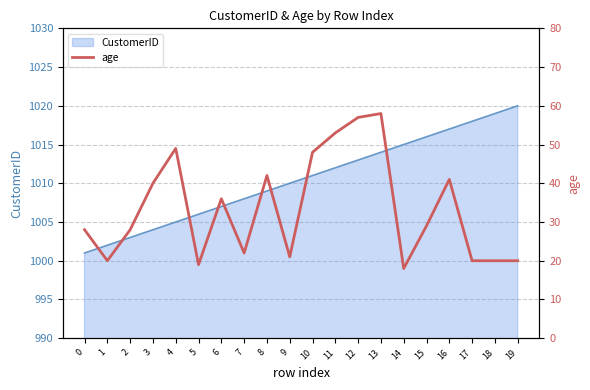

What is the change in value from 12 to 18?

-37